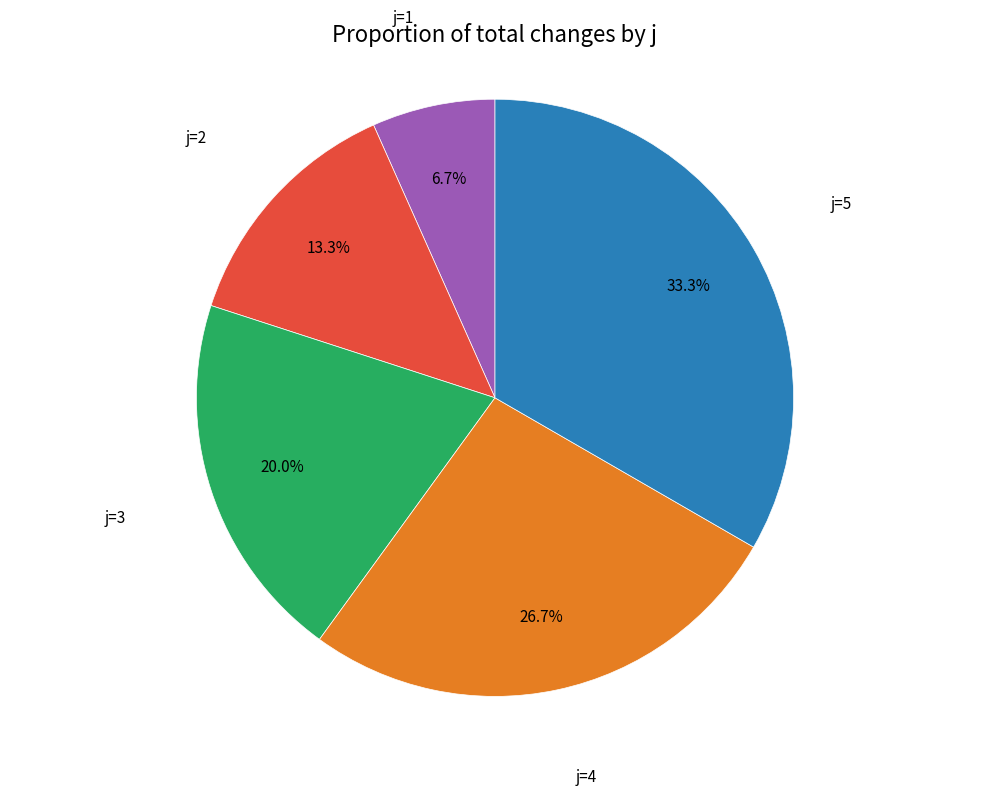

Which has a higher value, j=5 or j=4?

j=5